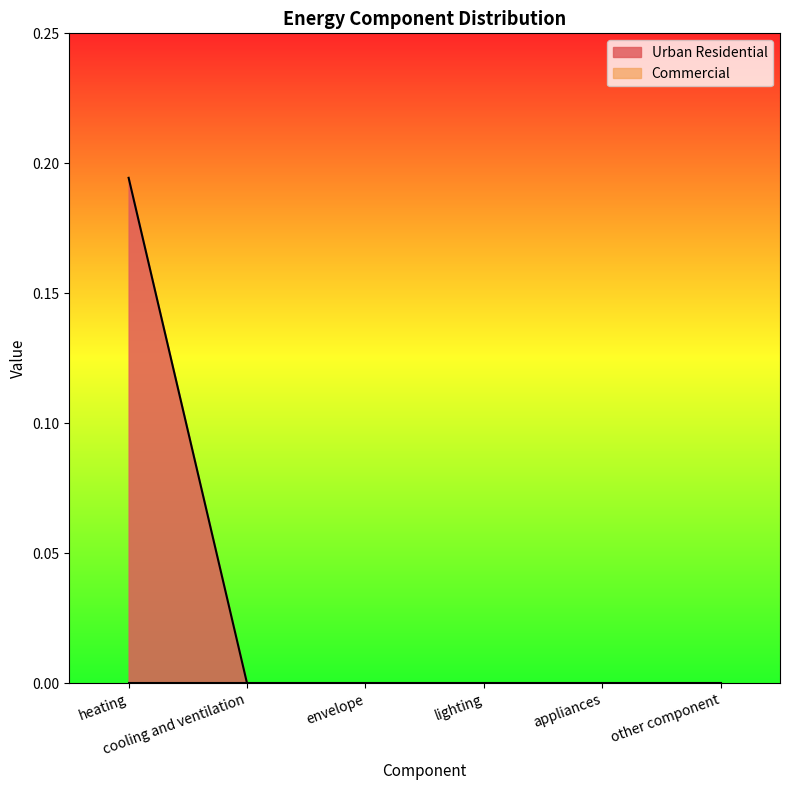

What is the difference between the maximum and minimum values?

0.2